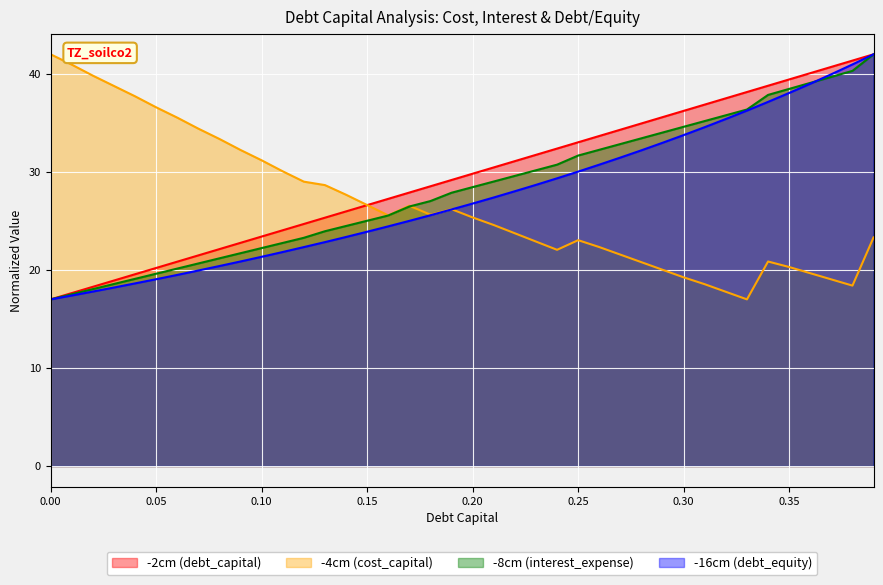

True or false: interest_expense and debt_capital cross at least once.

False